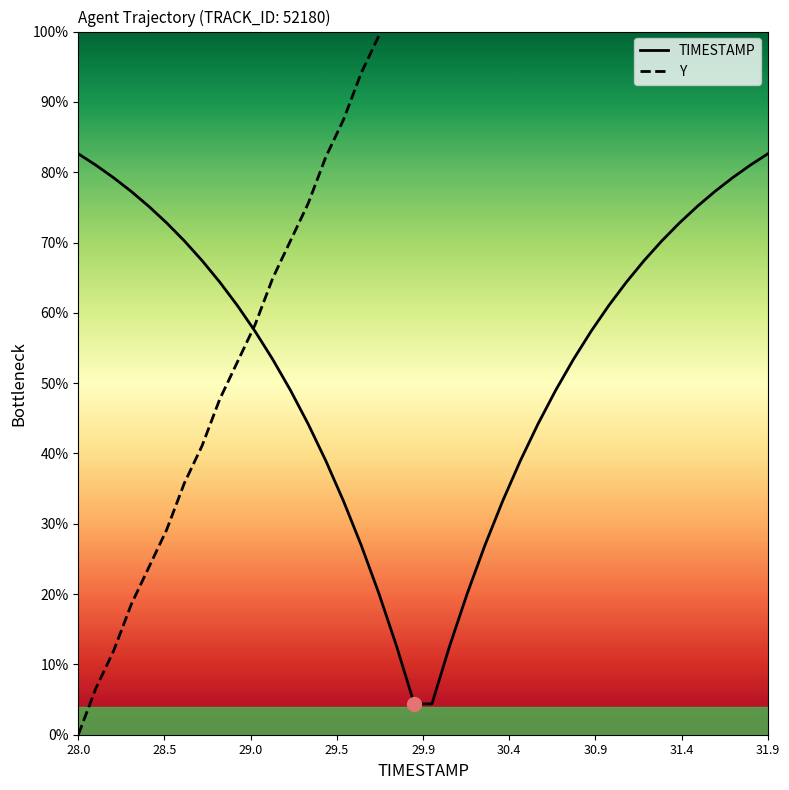

How many data points in TIMESTAMP are less than 61?

20